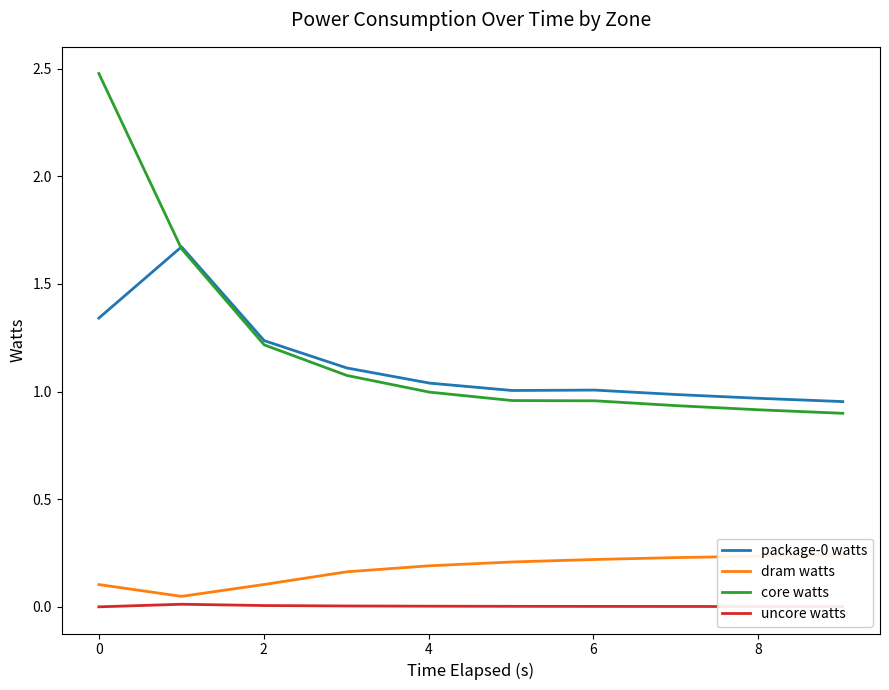

What is the value of the package-0 watts point at the 1st from the left?

1.3